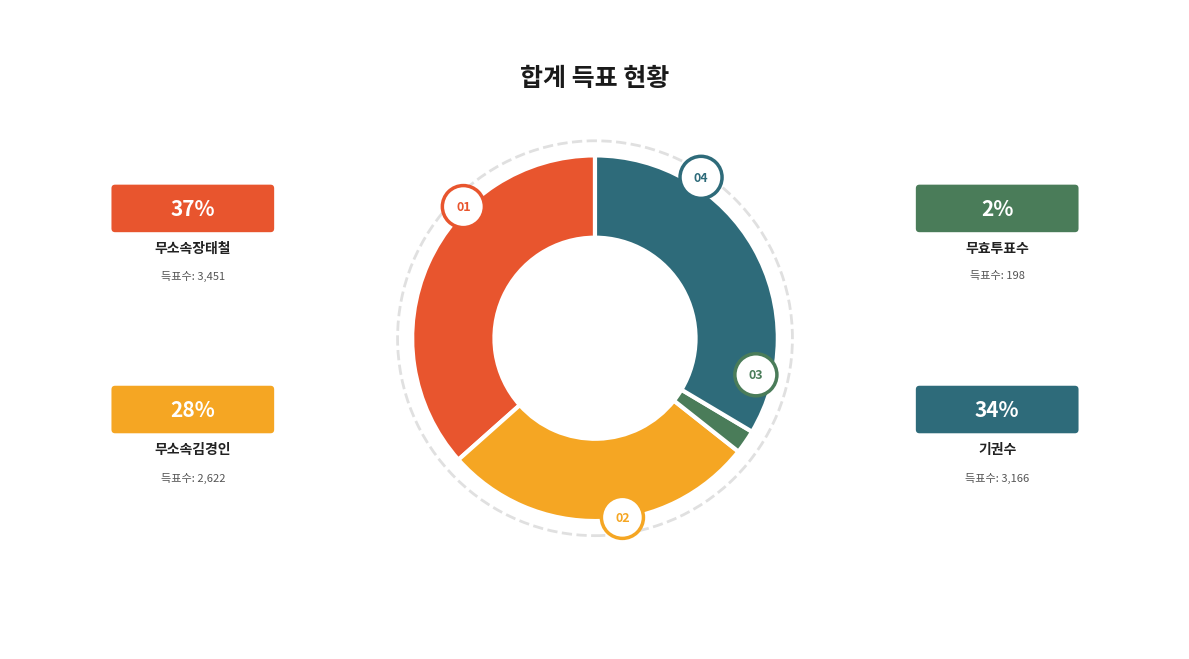

Is it true that 무소속장태철 is 46% of the pie?

False